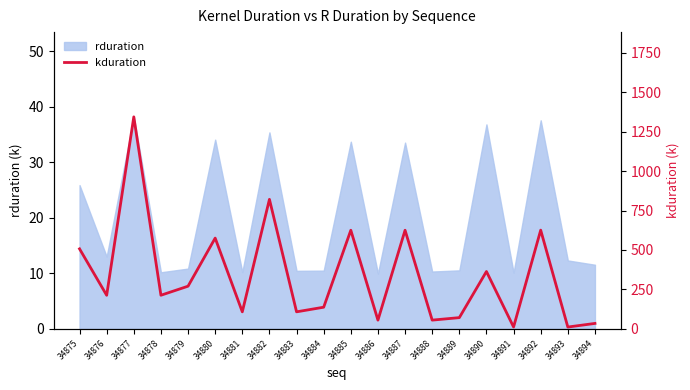

Reading right to left, extract all data points from this chart.

33.8	10.8	625.6	11.0	363.2	70.5	54.7	625.0	54.7	625.0	136.6	107.3	821.0	107.3	575.2	270.0	212.6	1344.4	212.4	506.9